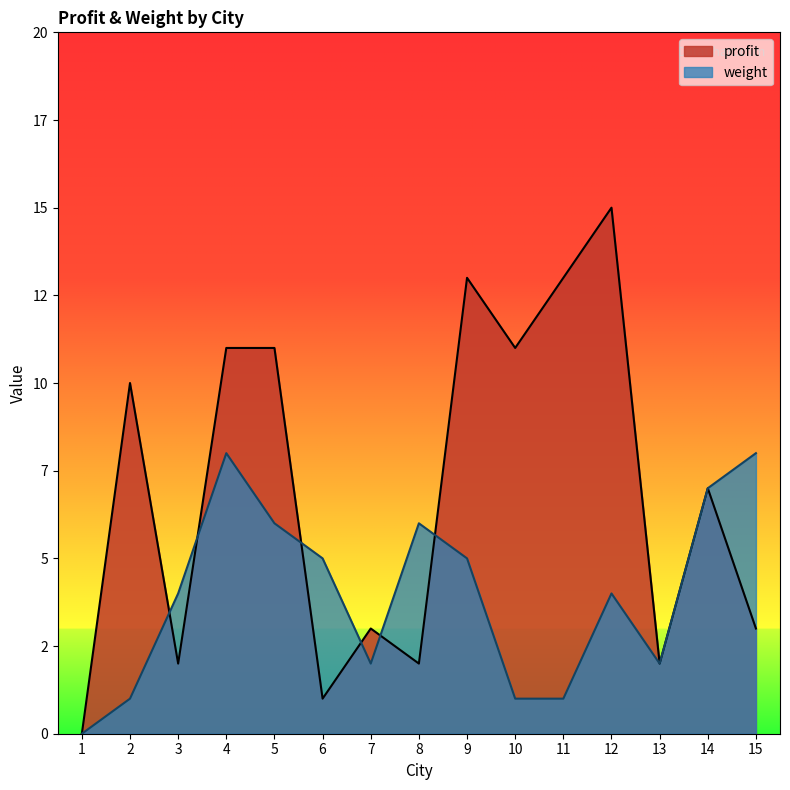

Where do profit and weight first cross each other?

2 and 3